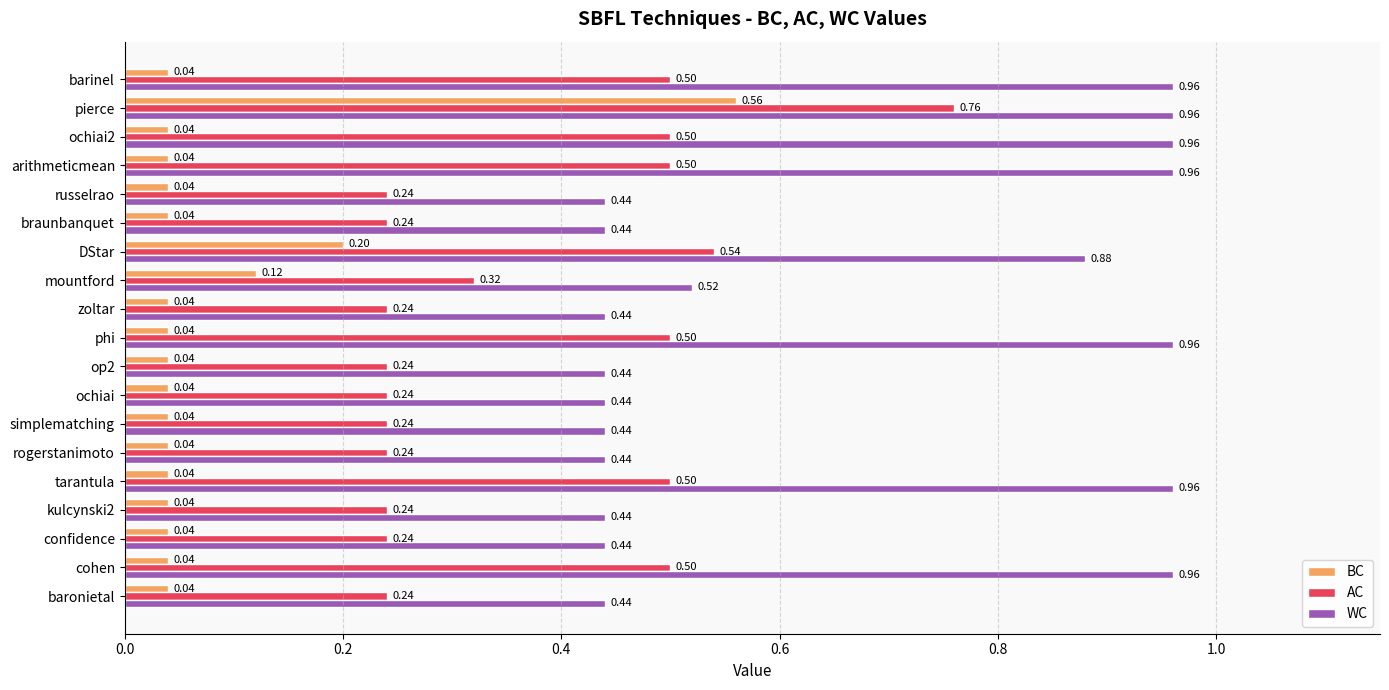

At which label does AC reach its peak?

pierce